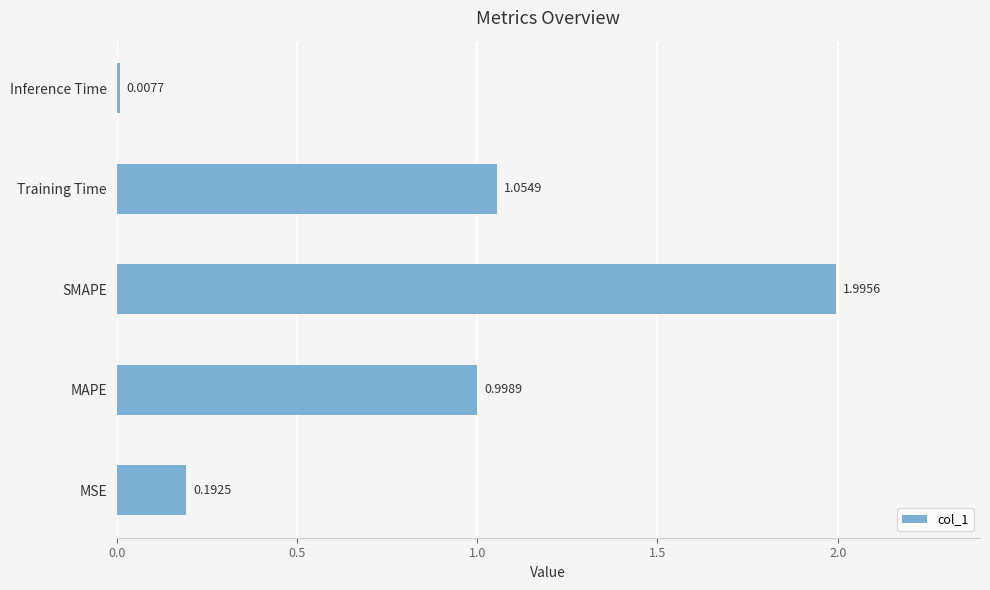

Where is the data nearest to the value 1?

MAPE